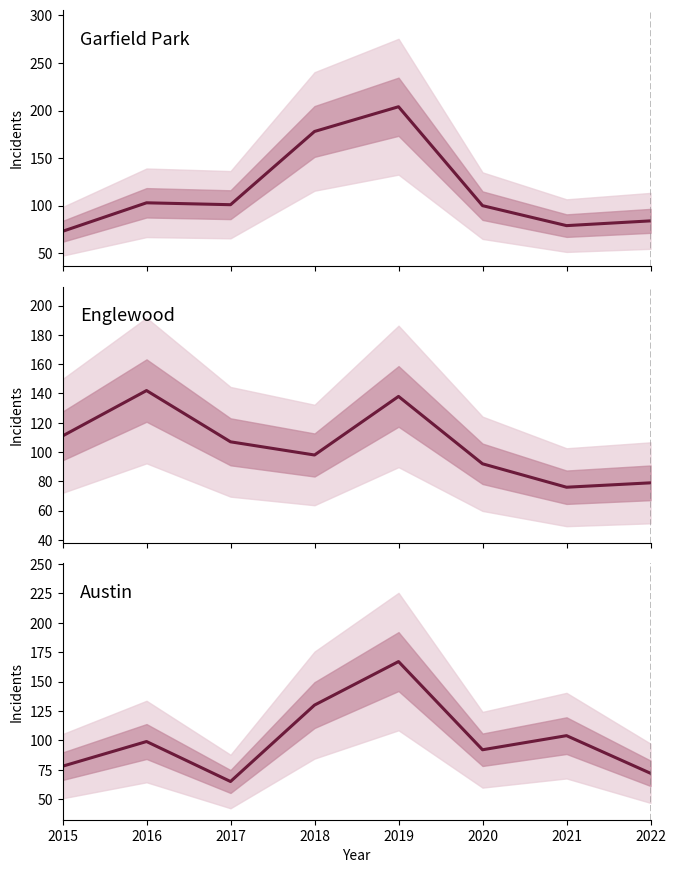

Reading right to left, list all the values displayed in this chart.

Garfield Park: 84	79	100	204	178	101	103	73
Englewood: 79	76	92	138	98	107	142	111
Austin: 72	104	92	167	130	65	99	78